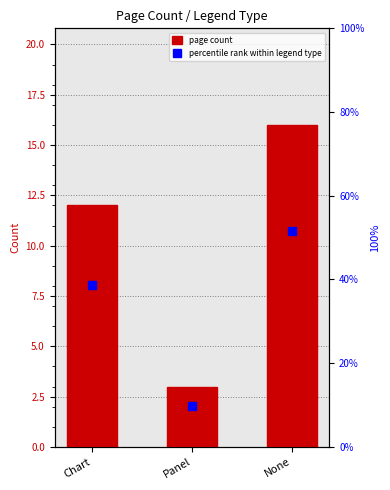

How many data points in percentile rank within legend type are above 38?

2